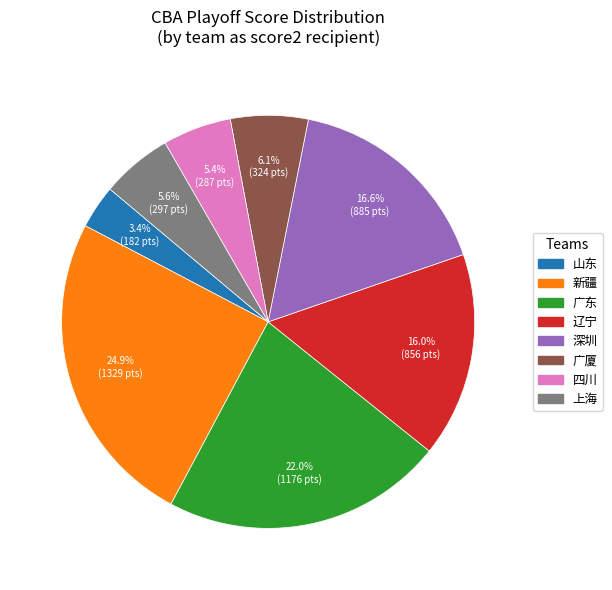

What is the largest slice in the pie chart?

新疆